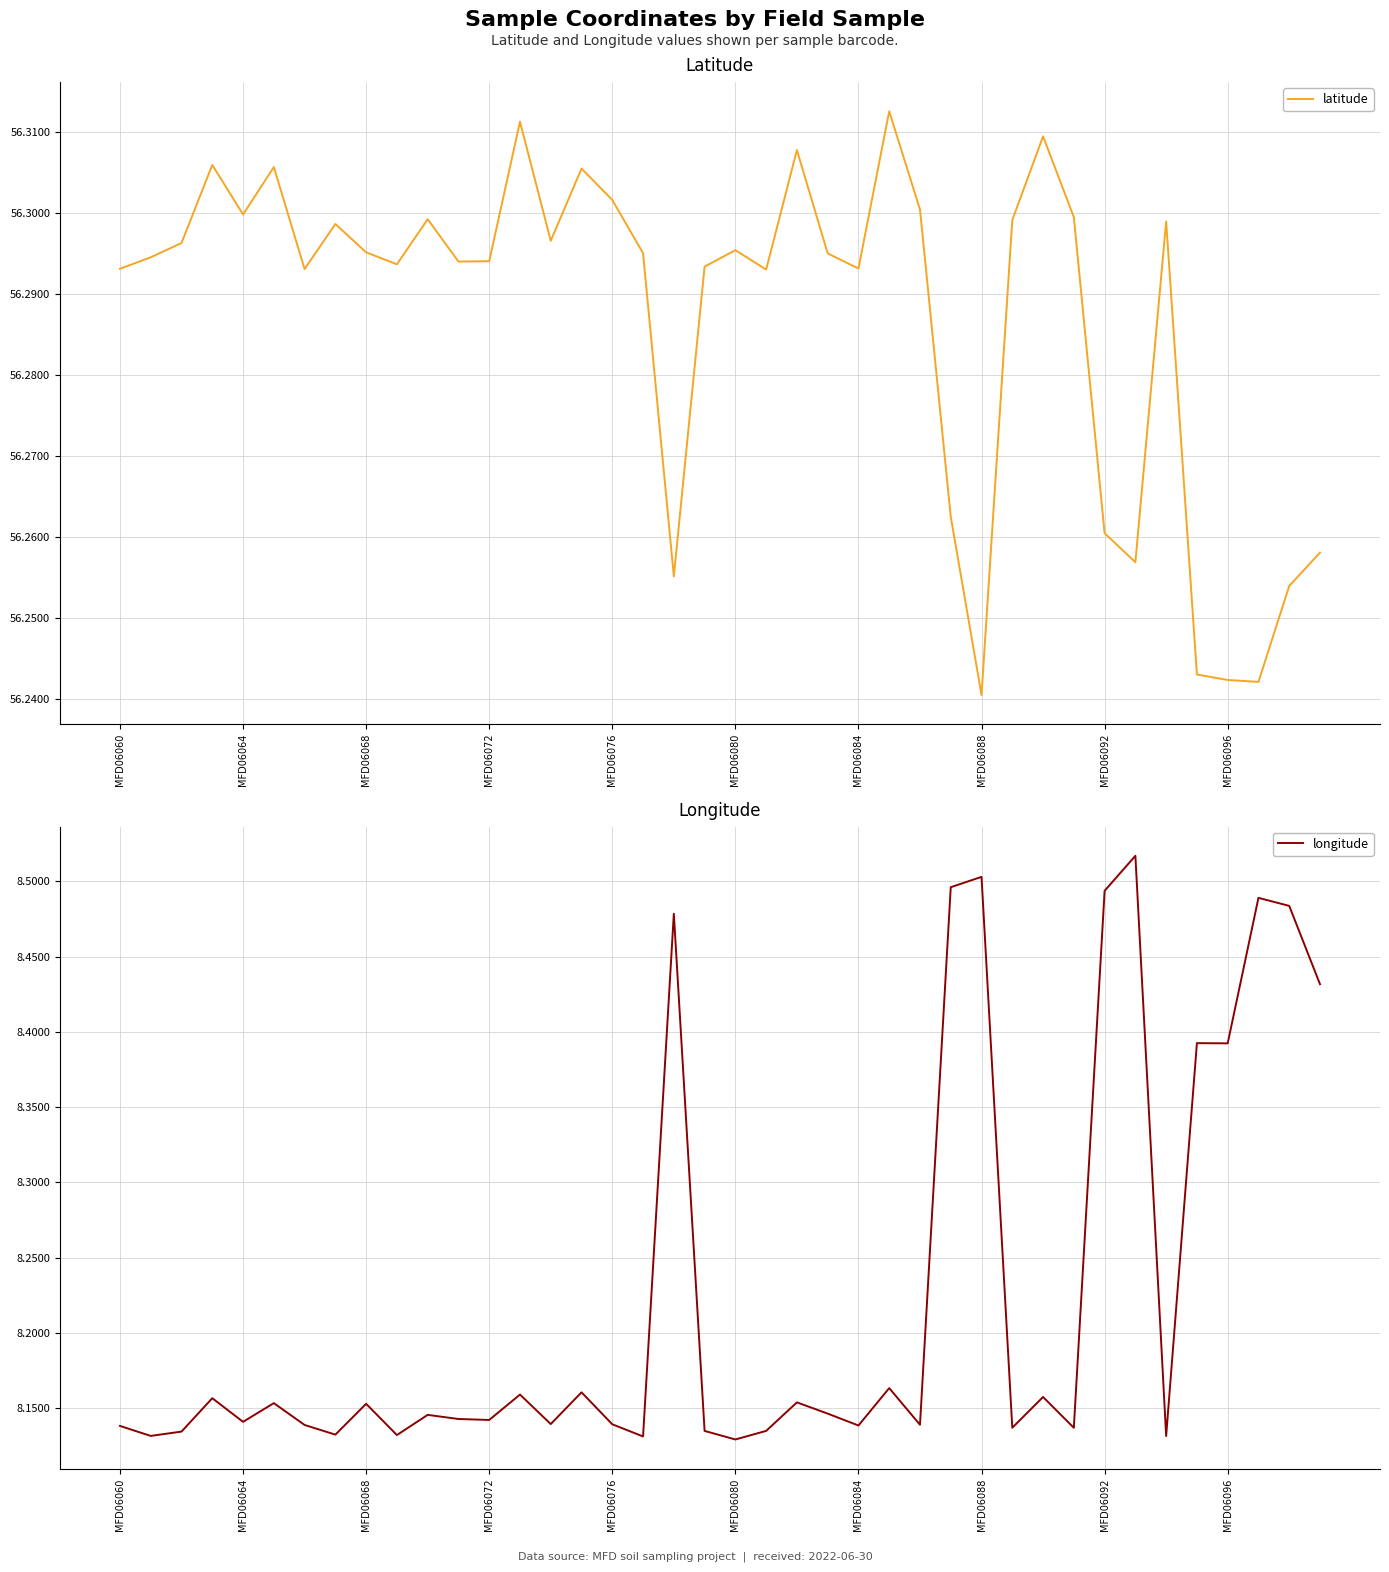

True or false: longitude and latitude cross at least once.

False